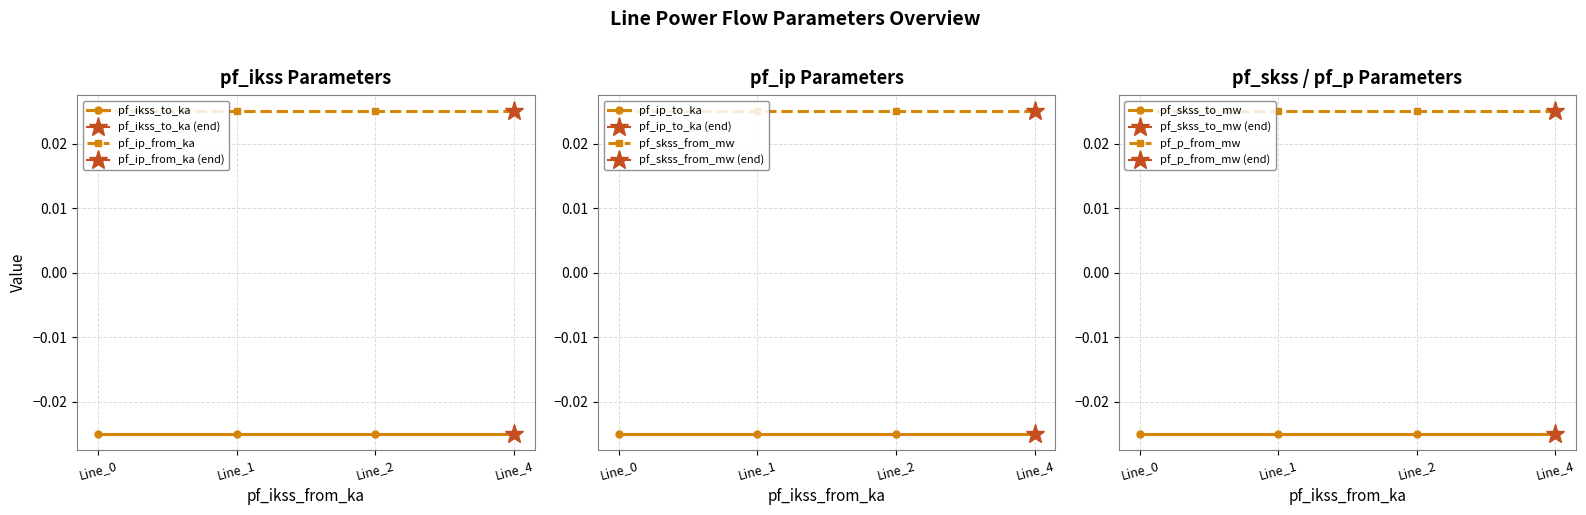

How many categories are shown in the chart?

4